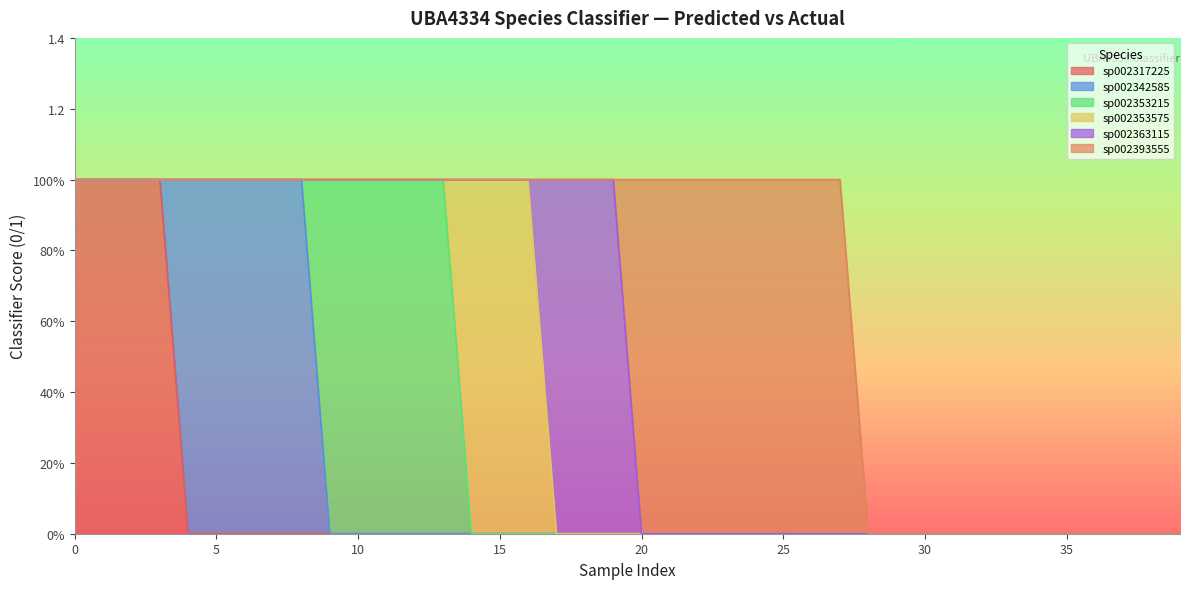

What are all the series names shown in the legend?

sp002317225, sp002342585, sp002353215, sp002353575, sp002363115, sp002393555